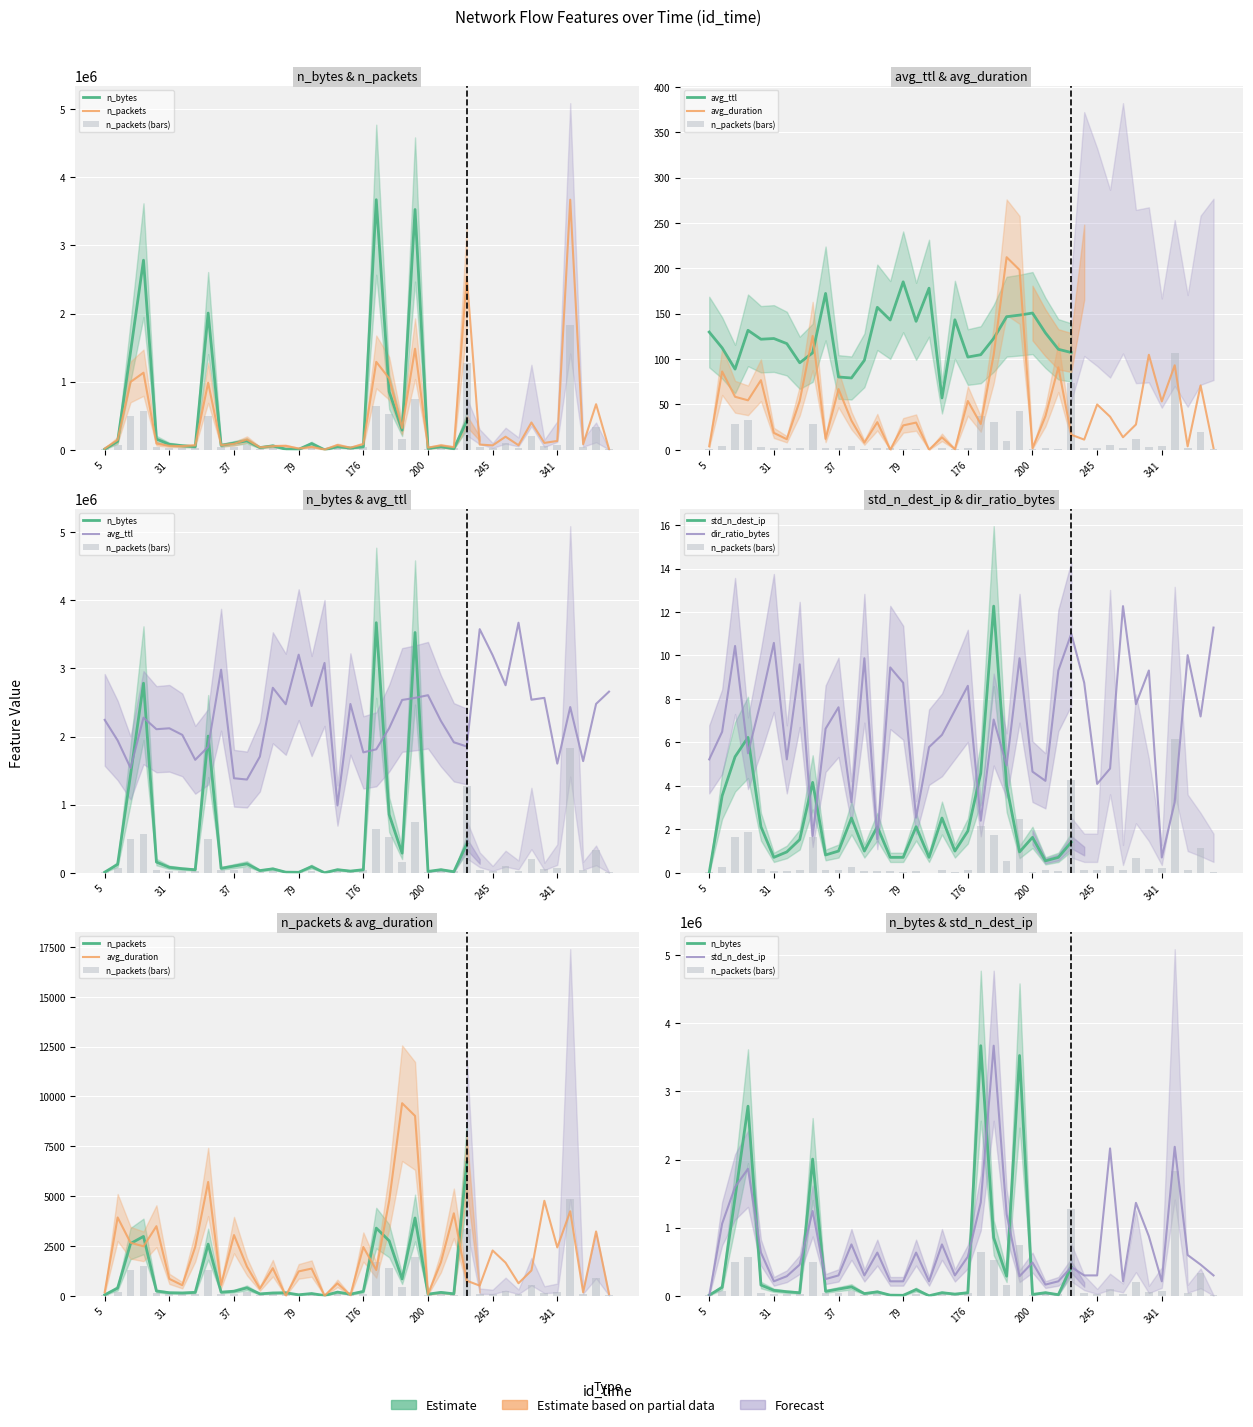

What is the maximum value for avg_duration?

212.2